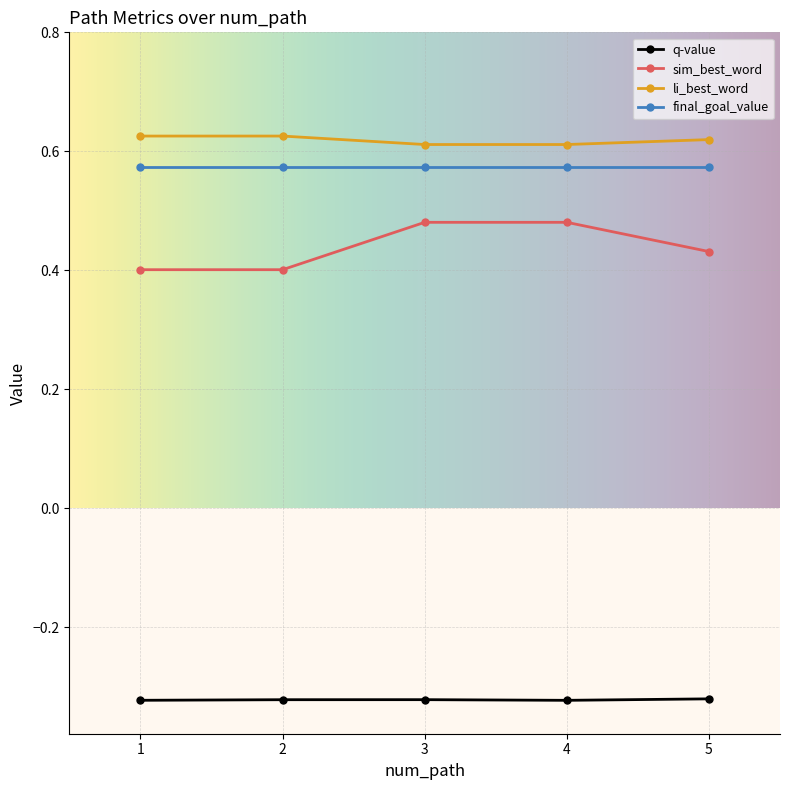

Is the value of li_best_word at 3 greater than the value of sim_best_word at 5?

Yes